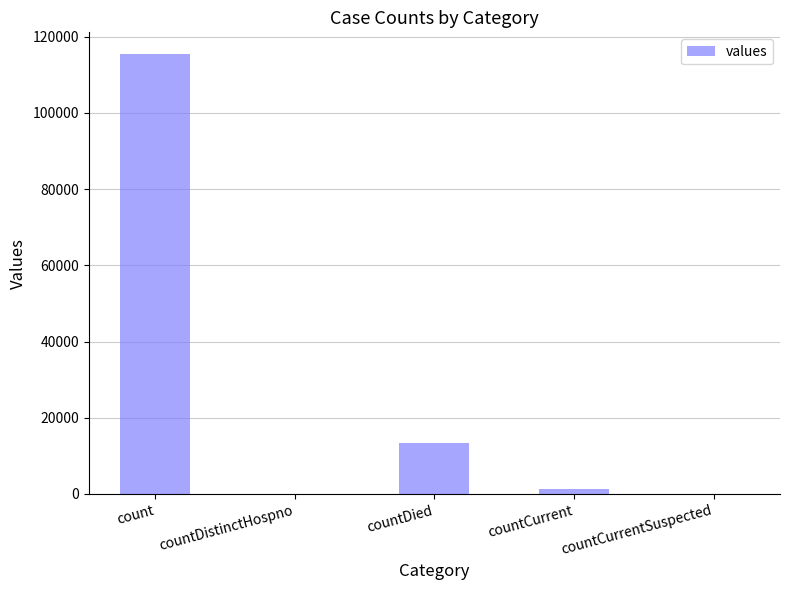

Reading left to right, extract all data points from this chart.

115379	0	13343	1383	0